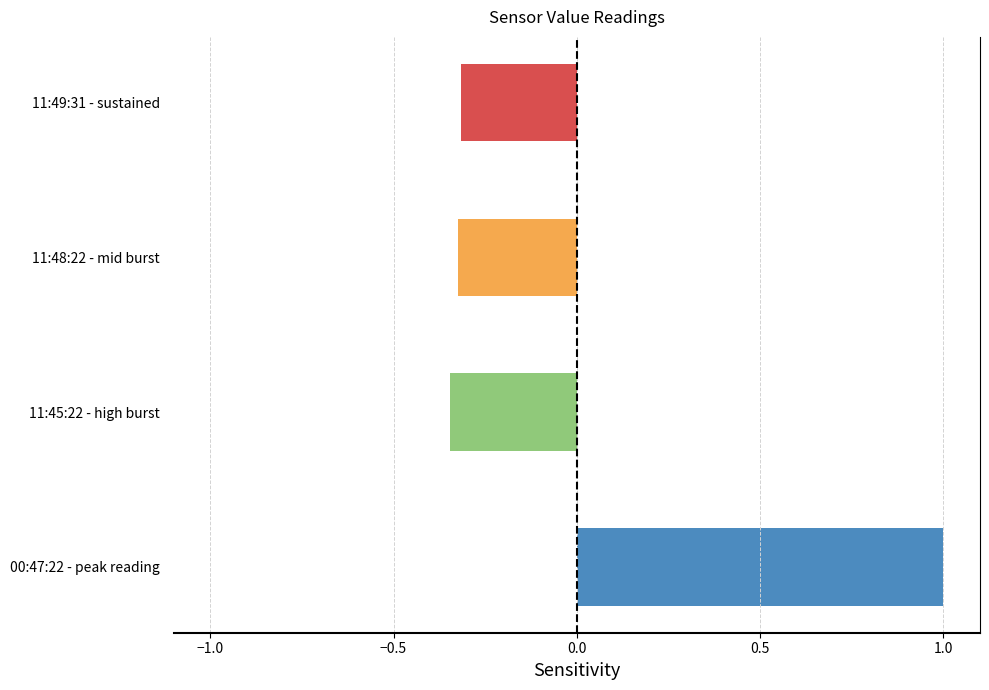

What is the difference between the maximum and minimum values?

1.3